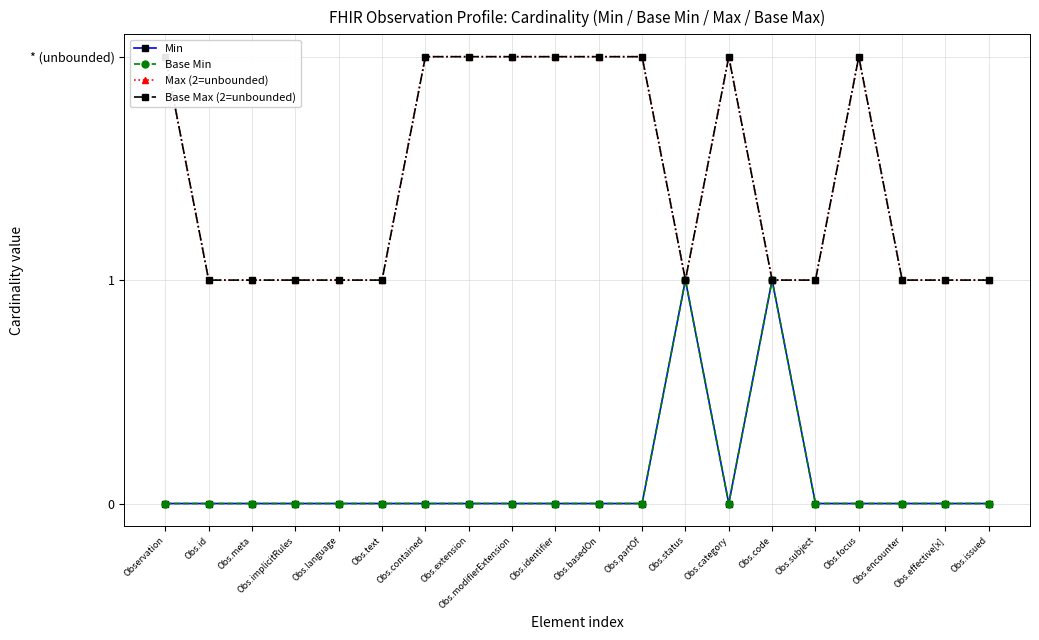

What is the value of the Max (2=unbounded) point at the 14th from the left?

2